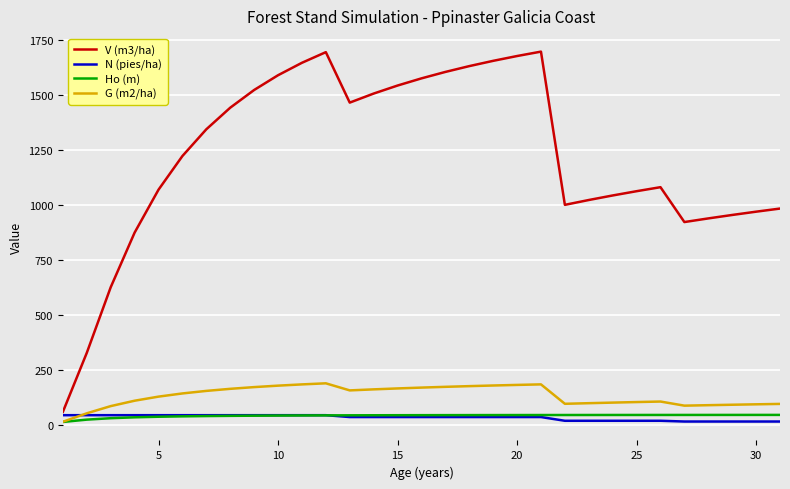

True or false: V (m3/ha) and Ho (m) cross at least once.

False